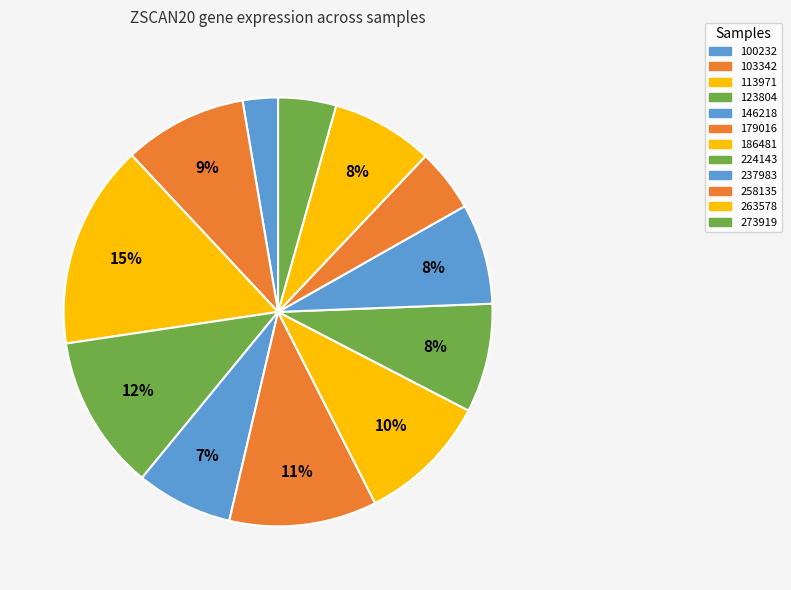

What percentage is the 100232 slice, to the nearest percent?

3%